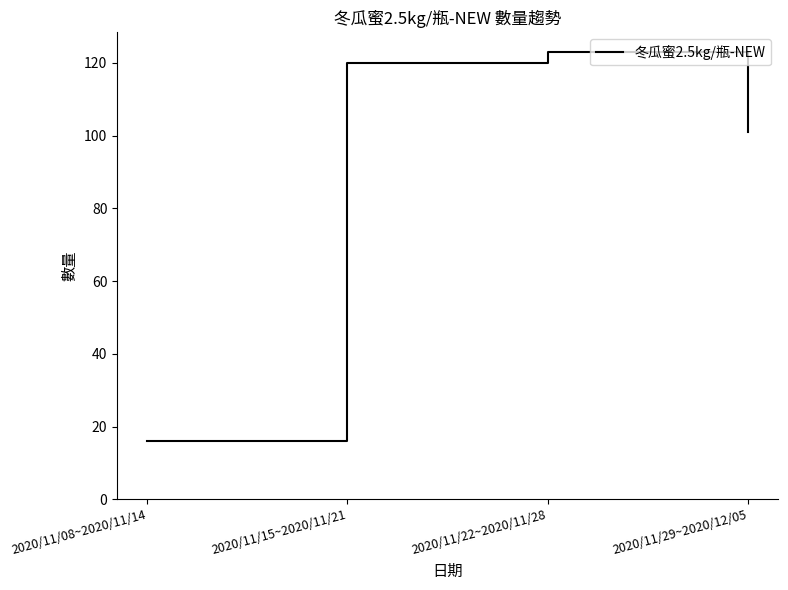

What position from the right is 2020/11/08~2020/11/14?

4